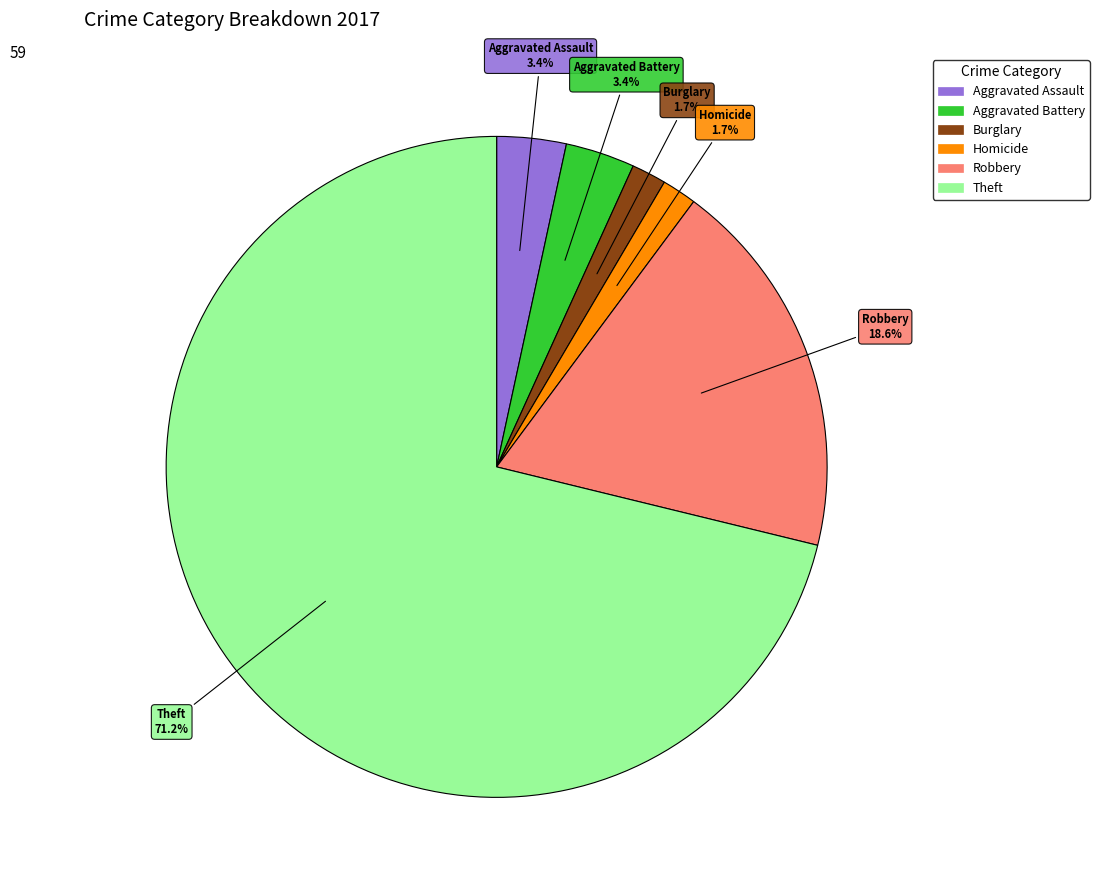

Is there a majority slice in this chart?

Yes